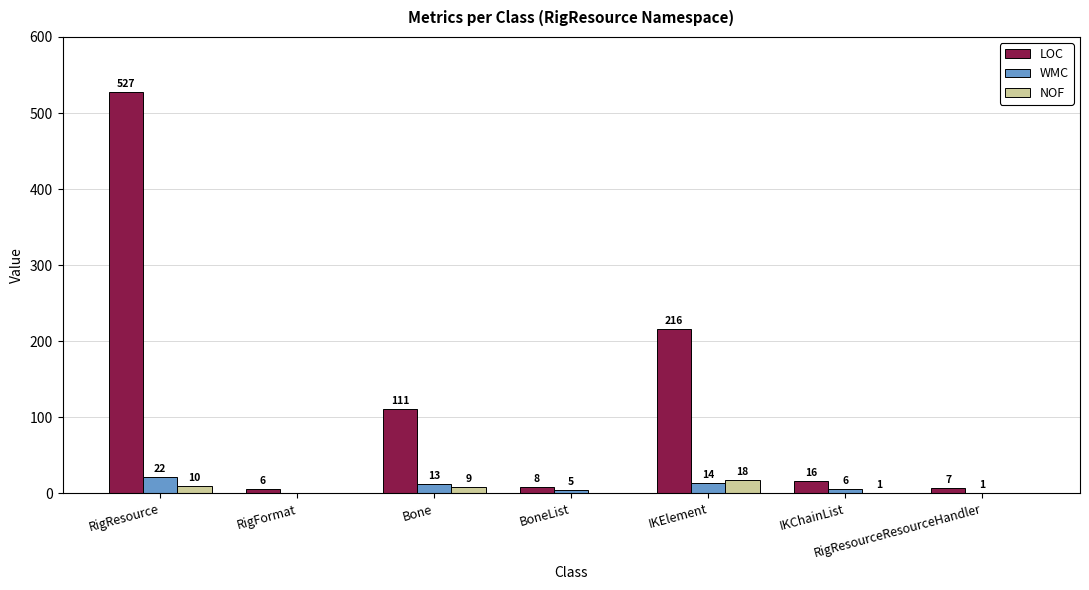

What is the sum of the WMC values at IKElement and IKChainList?

20